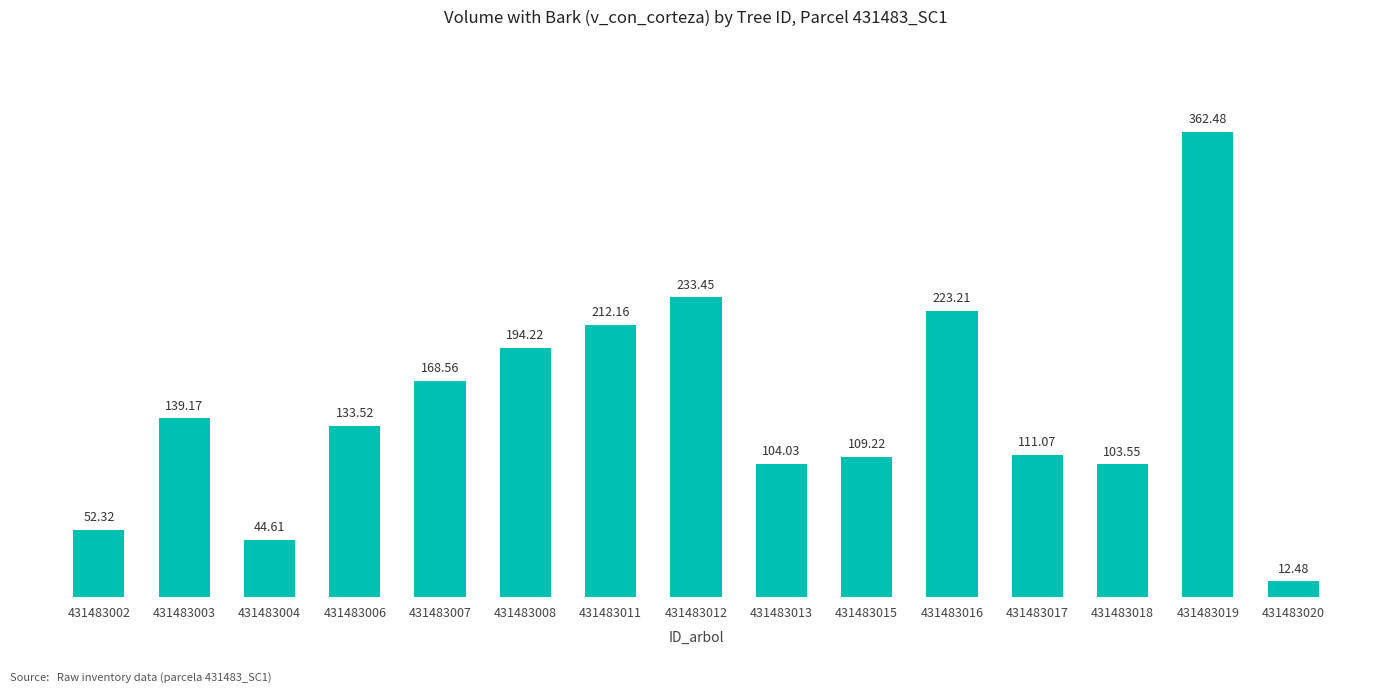

Between 431483019 and 431483006, which is larger?

431483019